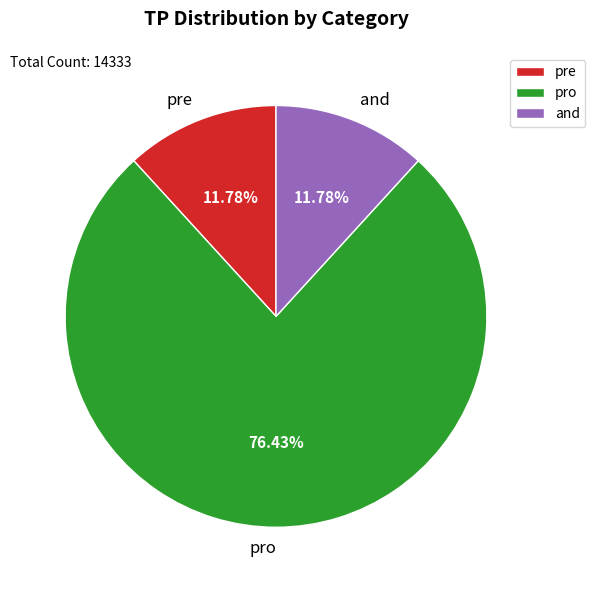

What percentage is the pro slice, to the nearest percent?

76%